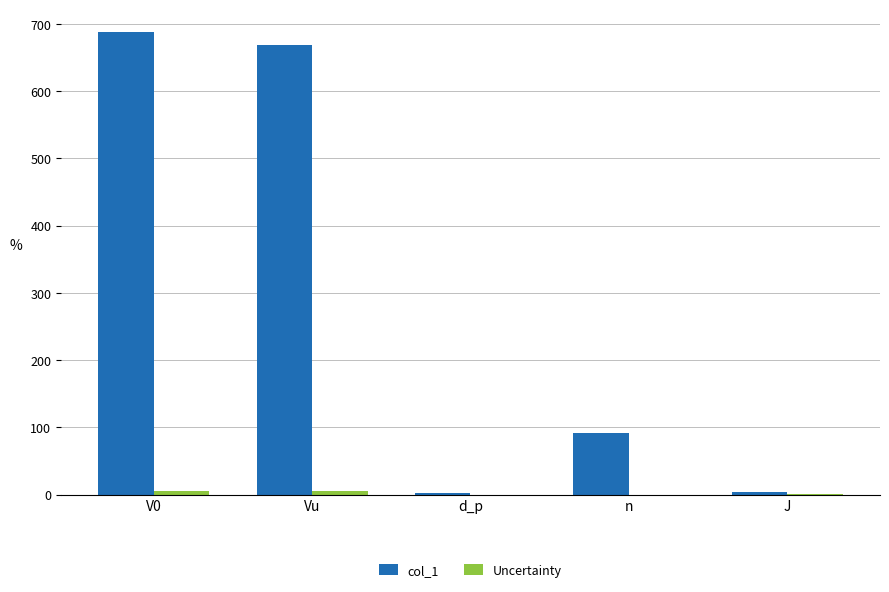

The col_1 series shows 917.9 at V0. True or false?

False